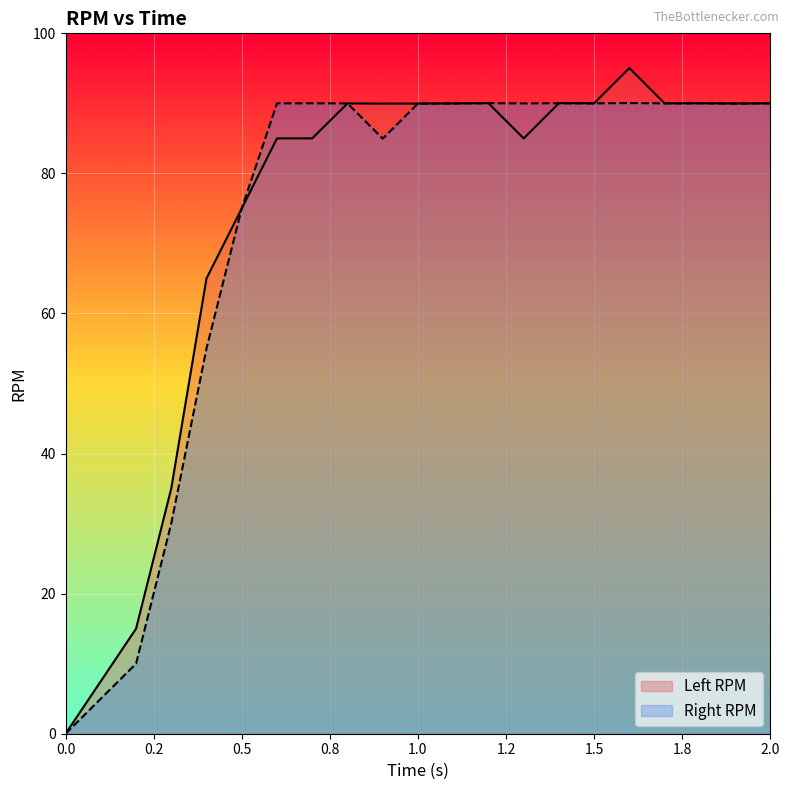

Does the chart display data point markers on the line(s)?

No